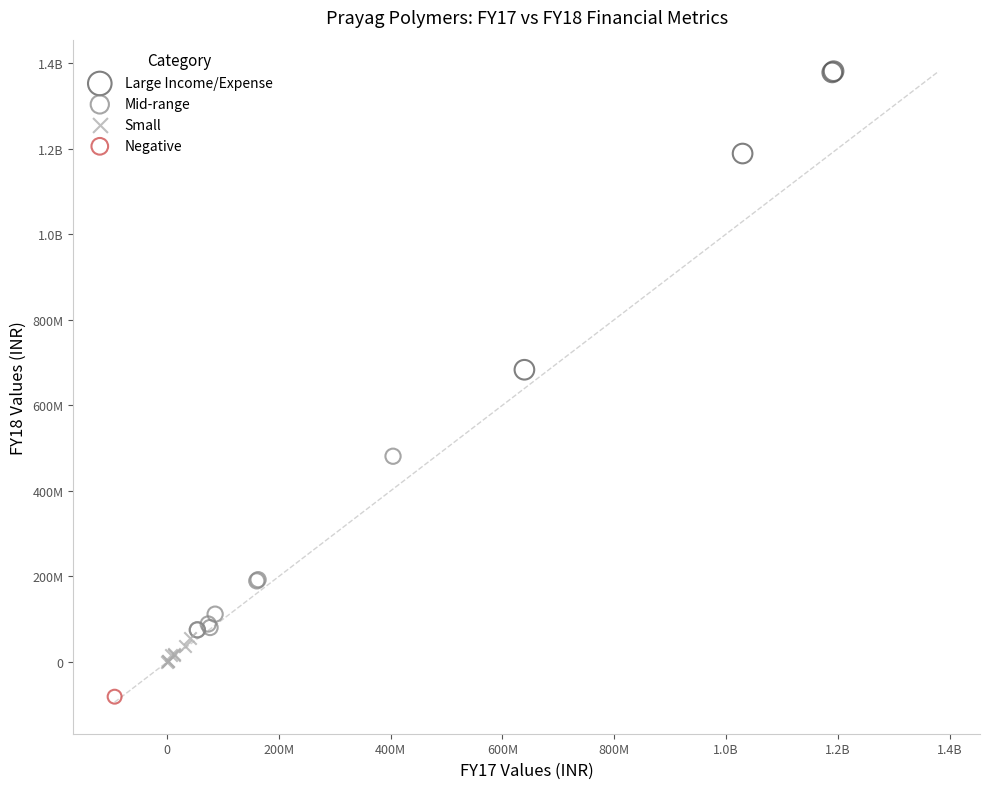

What are all the series names shown in the legend?

Large Income/Expense, Mid-range, Small, Negative